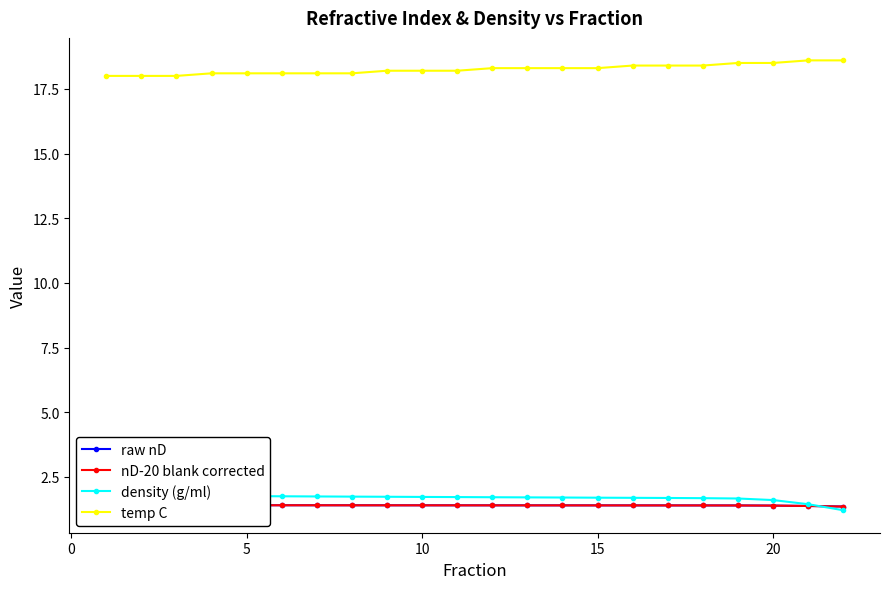

Rank the series by their maximum value, from highest to lowest.

temp C, density (g/ml), raw nD, nD-20 blank corrected